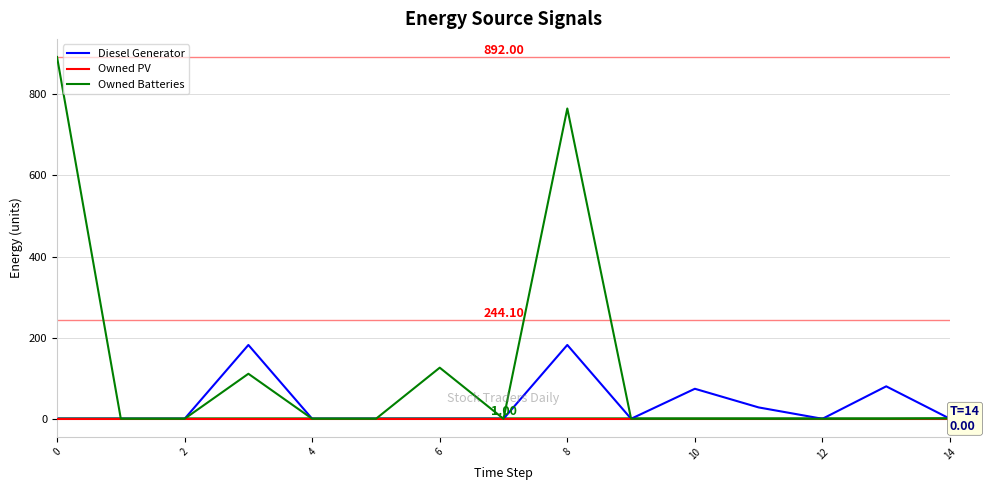

Which series has the largest range (max minus min)?

Owned Batteries